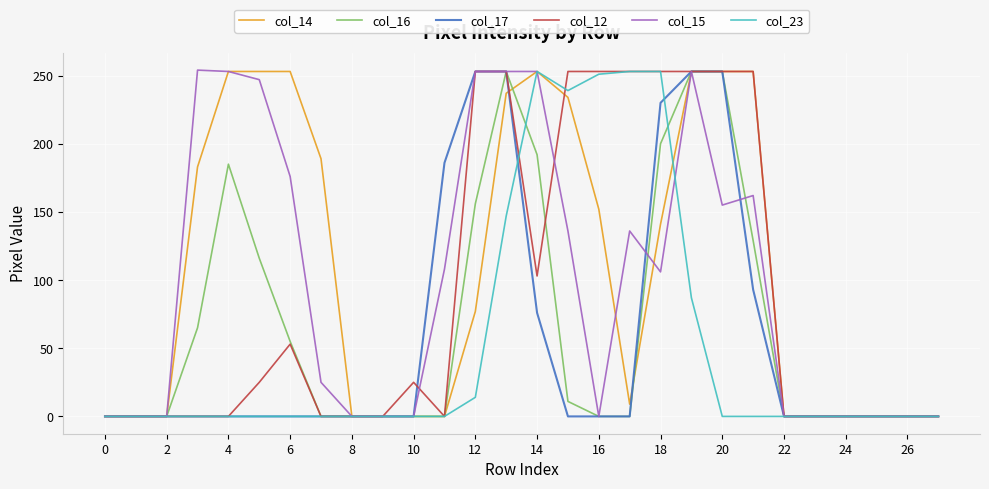

What is the maximum value shown in the chart?

254